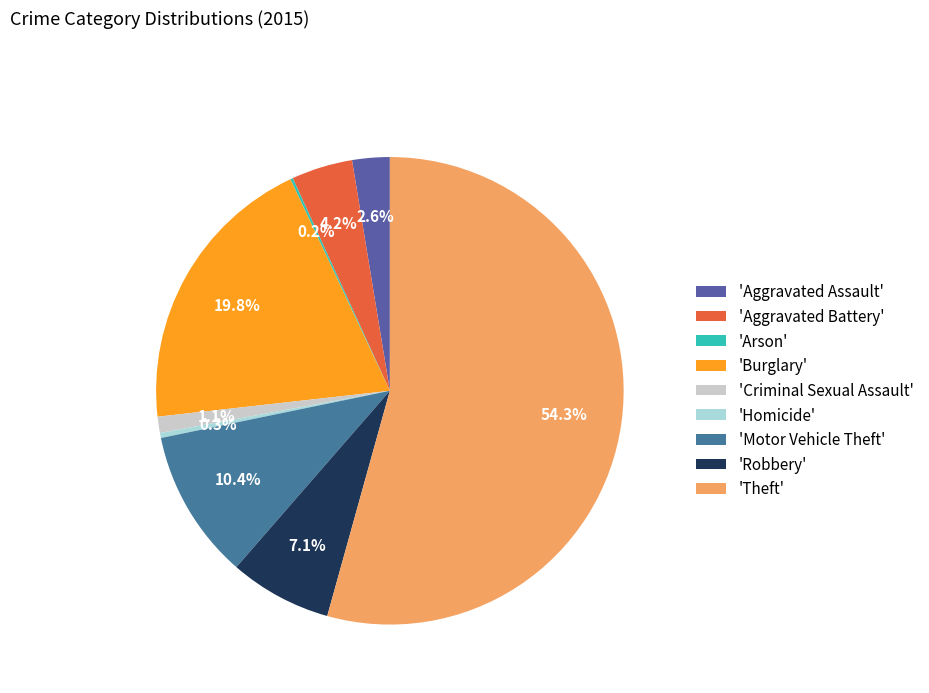

How many segments does this pie chart have?

9